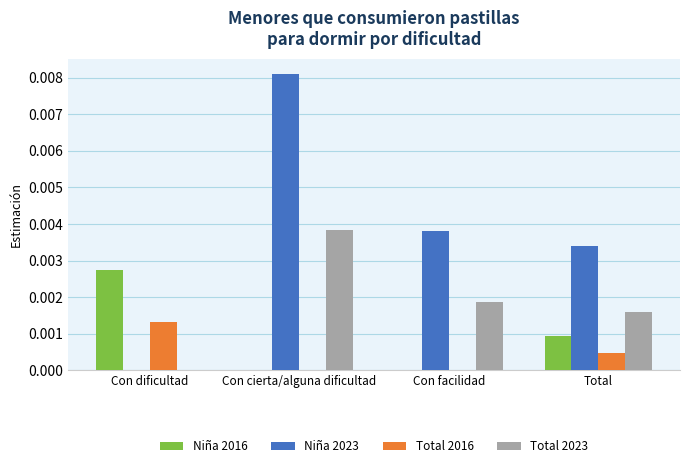

Are the bars grouped side by side (vs. stacked)?

Yes